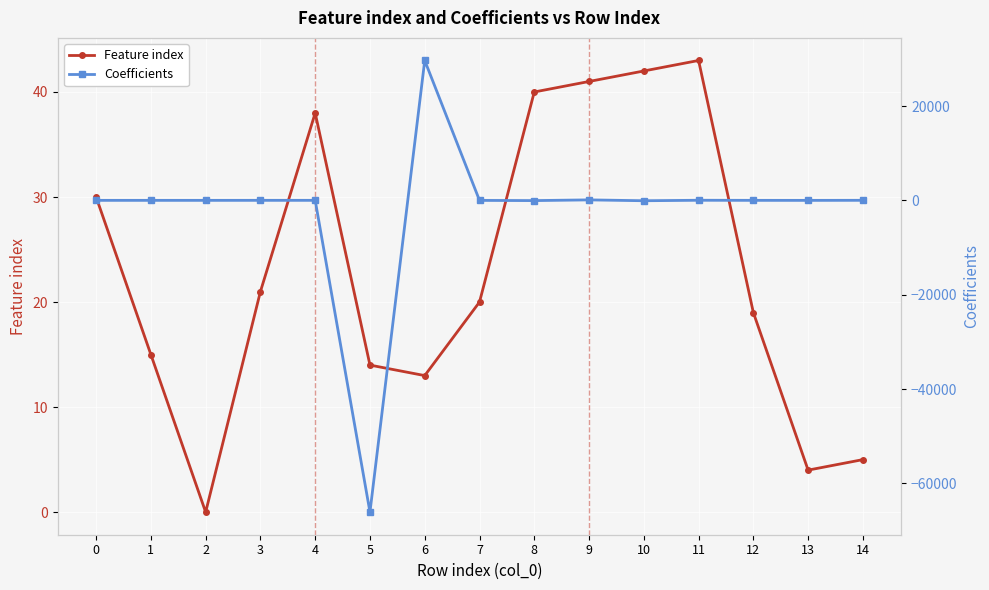

True or false: Coefficients has a value of -66093.6 at 5.

True